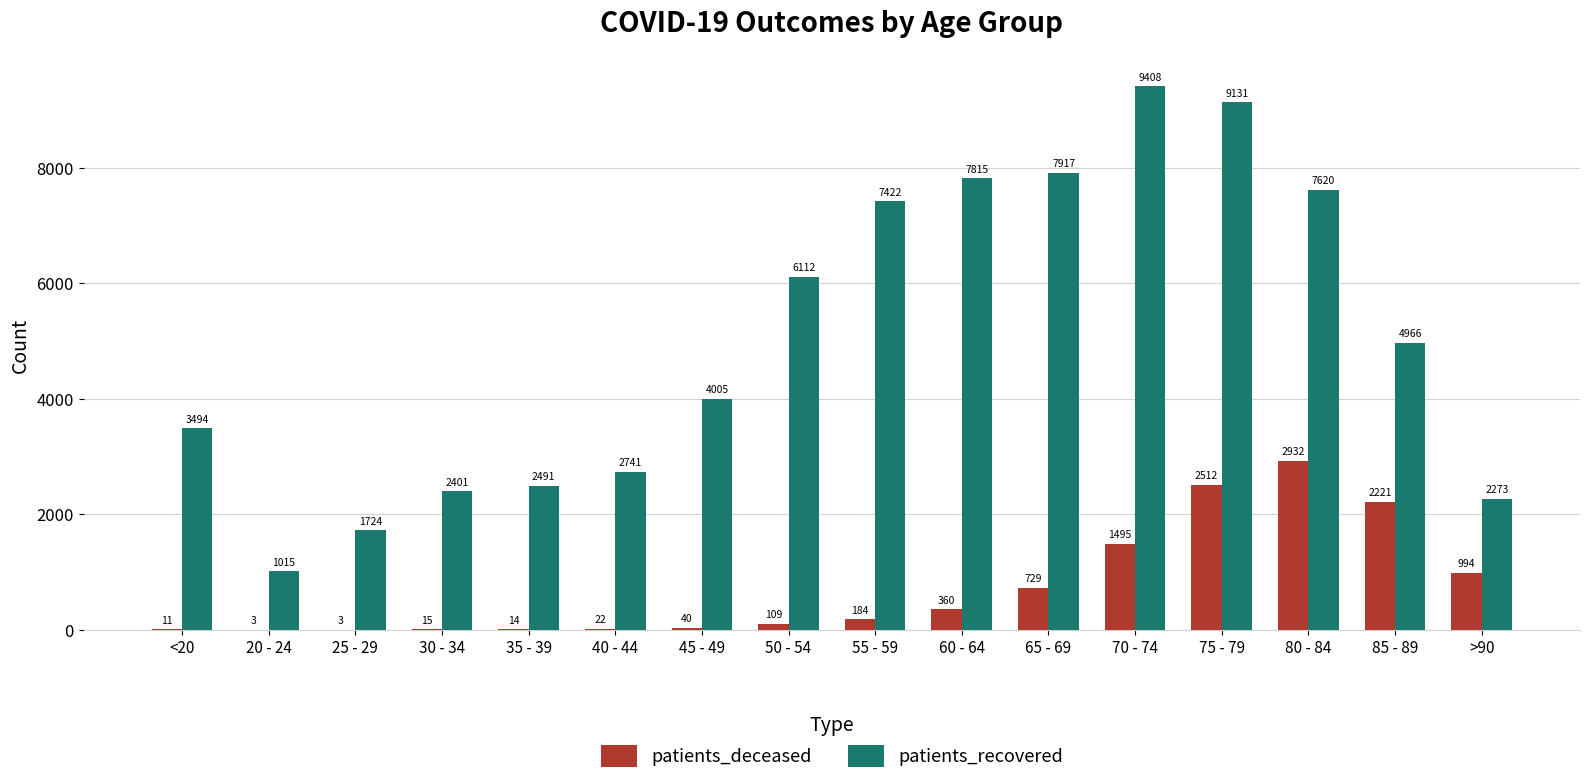

What are all the series names shown in the legend?

patients_deceased, patients_recovered